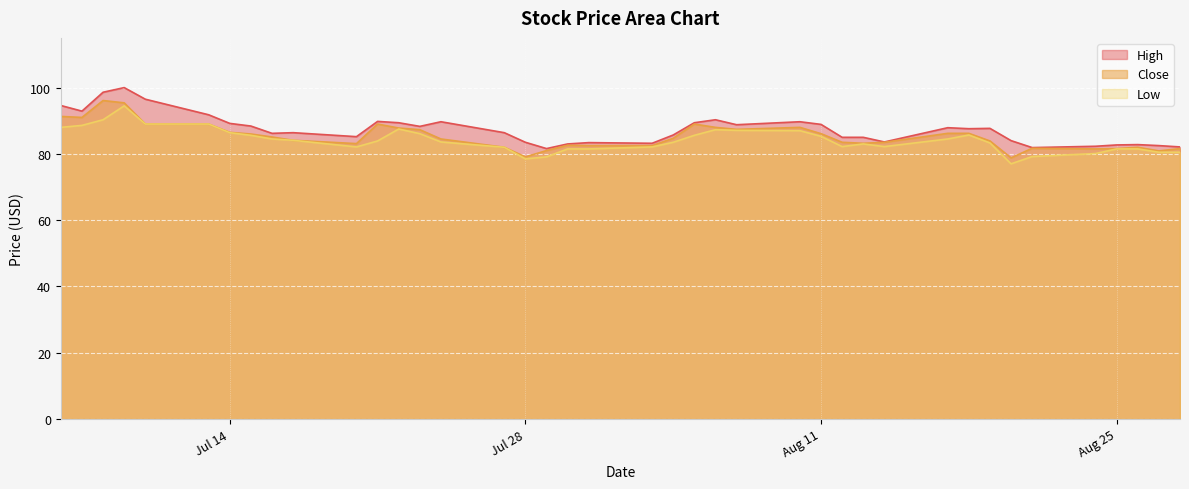

What is the maximum value shown in the chart?

100.0